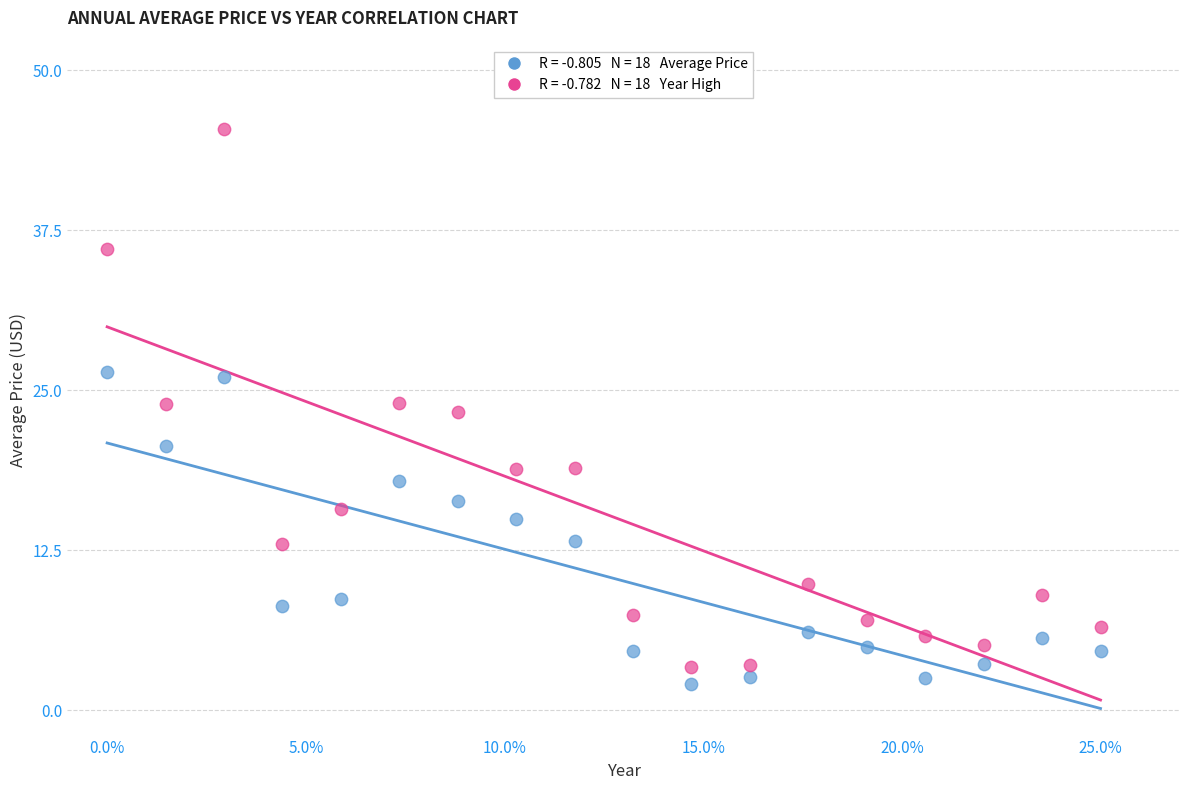

Across all data points, what is the range of Y values (max minus min)?

43.4